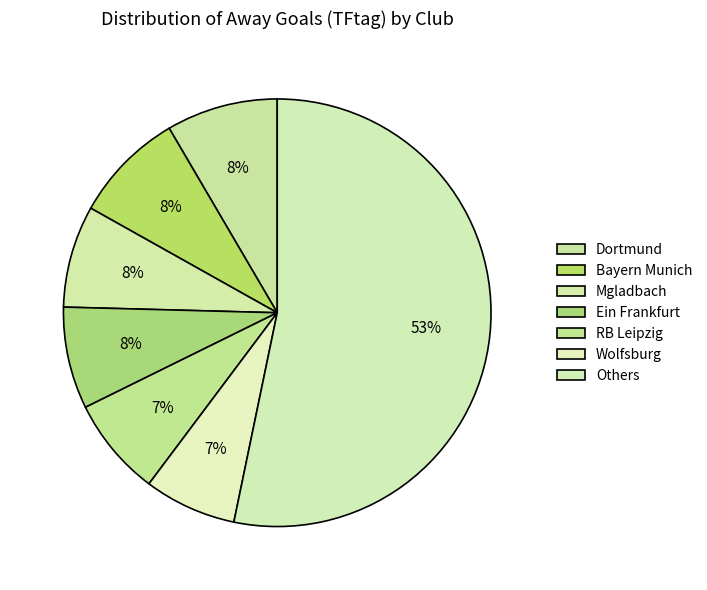

Count the number of slices in the pie.

7